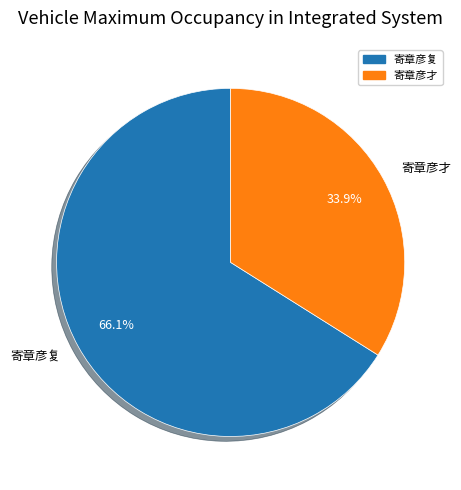

How many segments does this pie chart have?

2